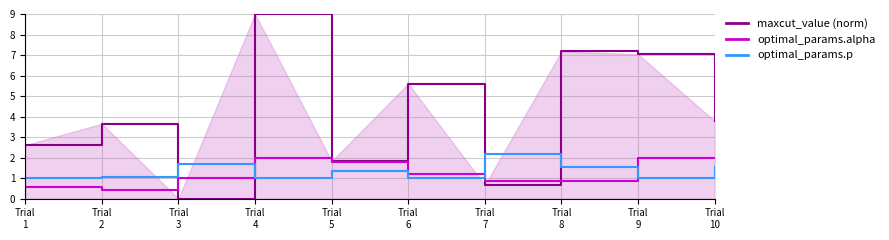

What is the difference between the maximum and minimum values in the optimal_params.p series?

1.2